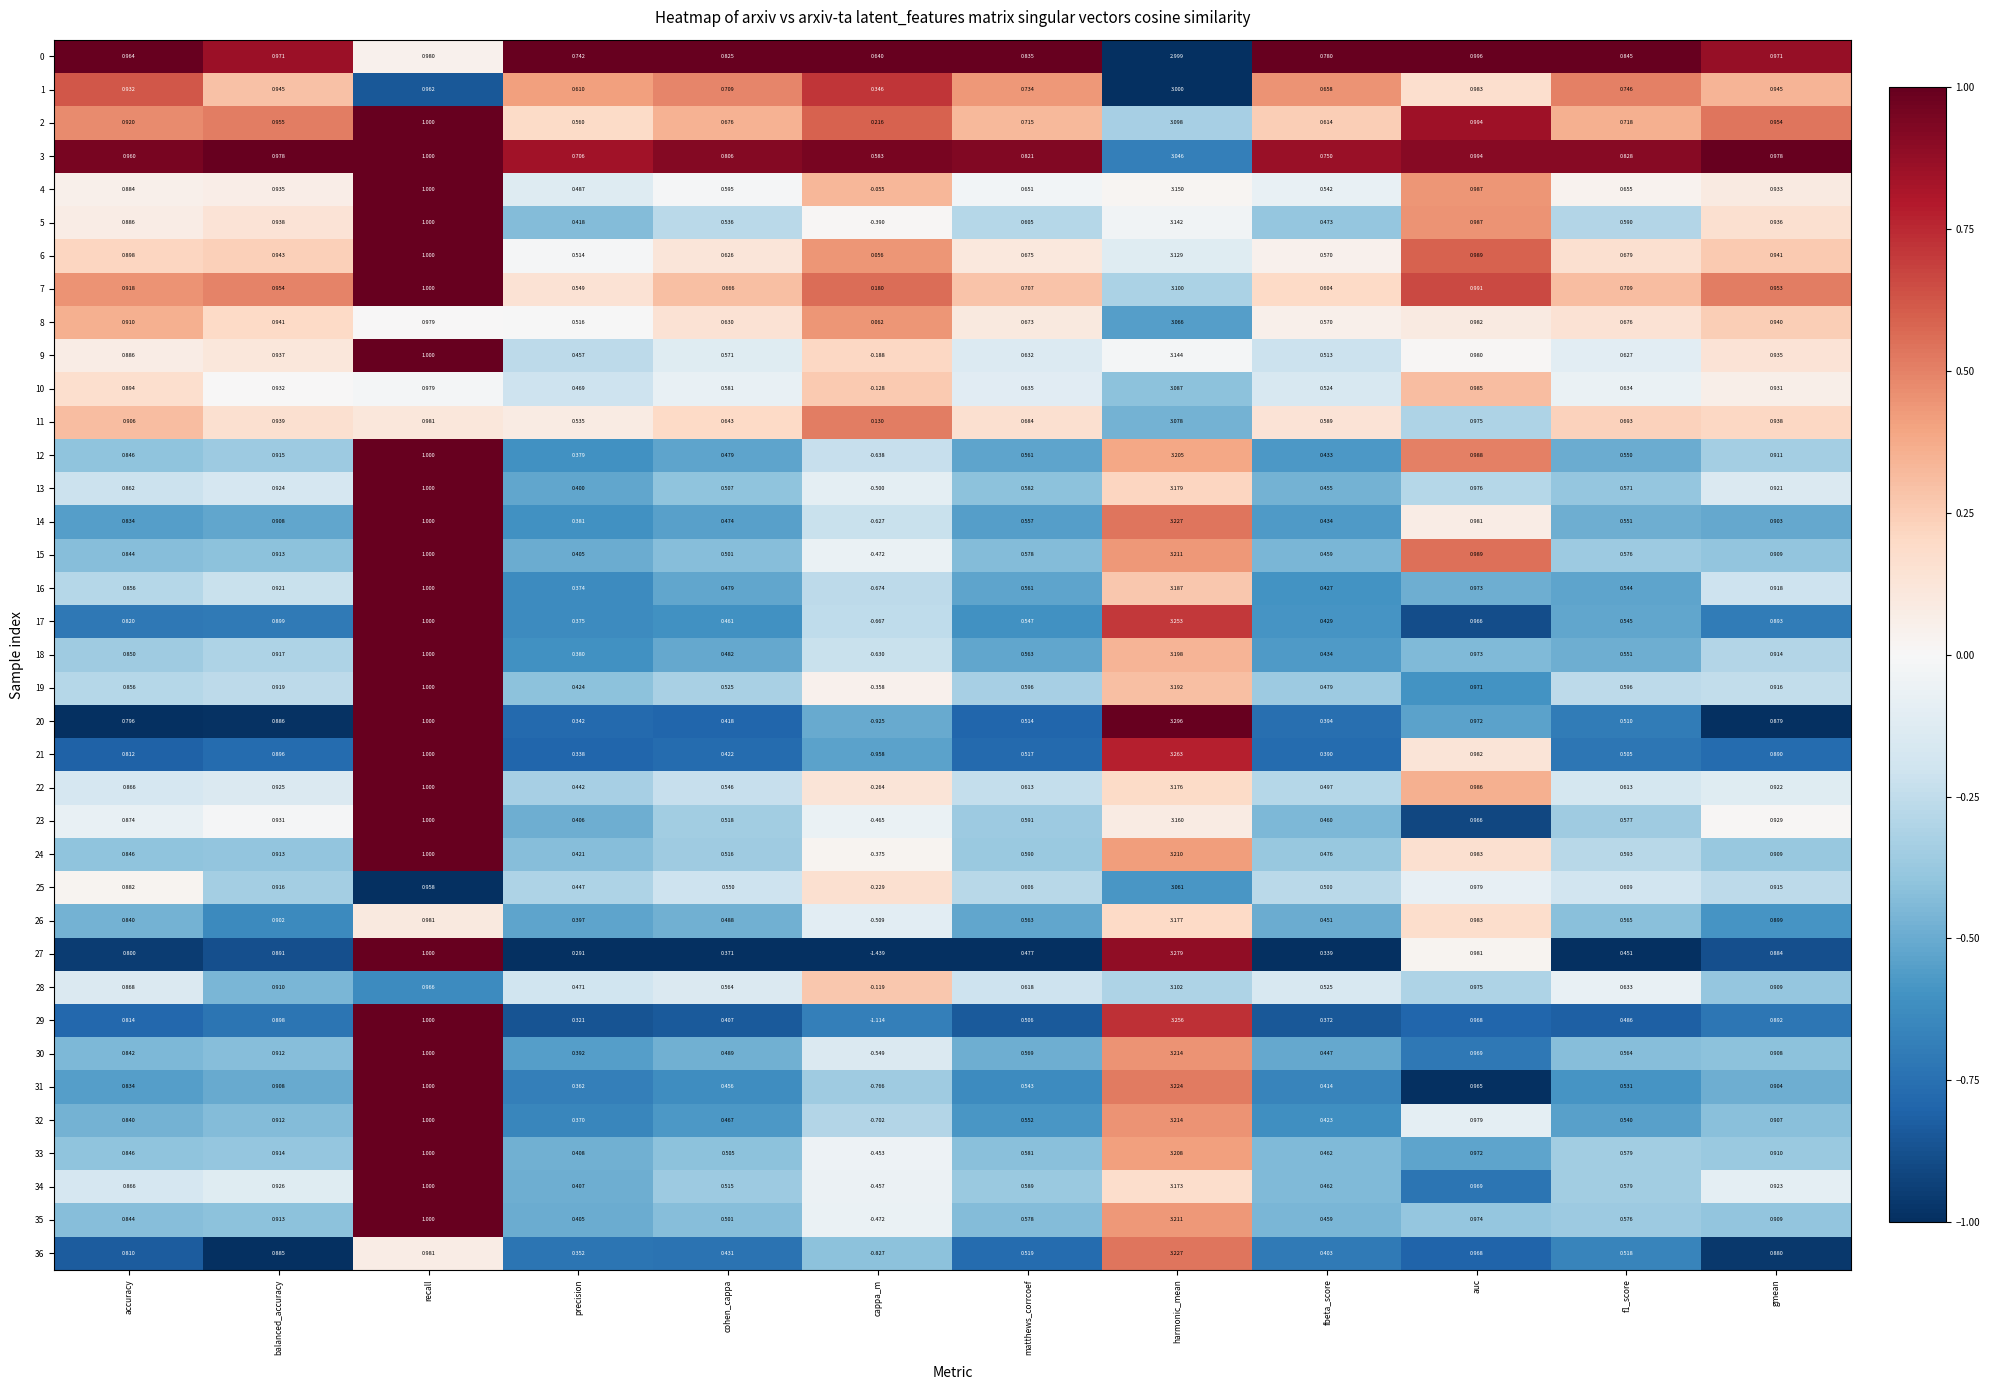

Which category has the lowest value in the 17 series?

cappa_m